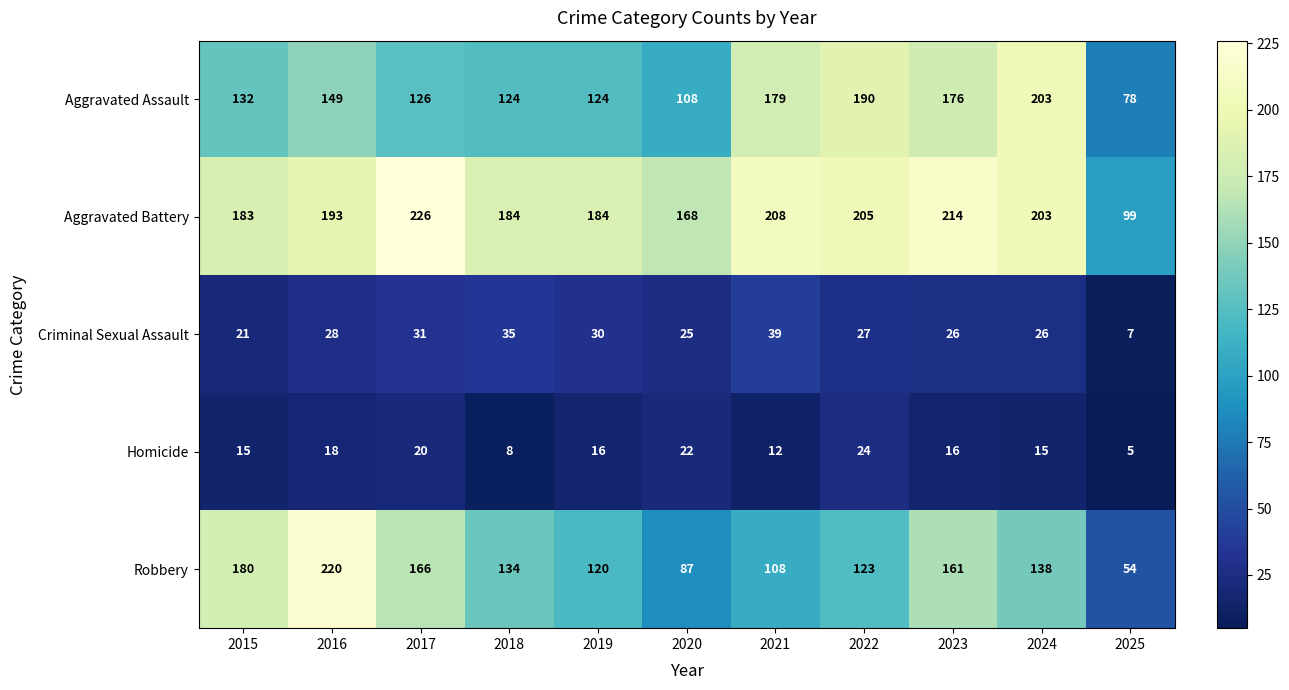

What is the spread (max minus min) of values at 2025?

94